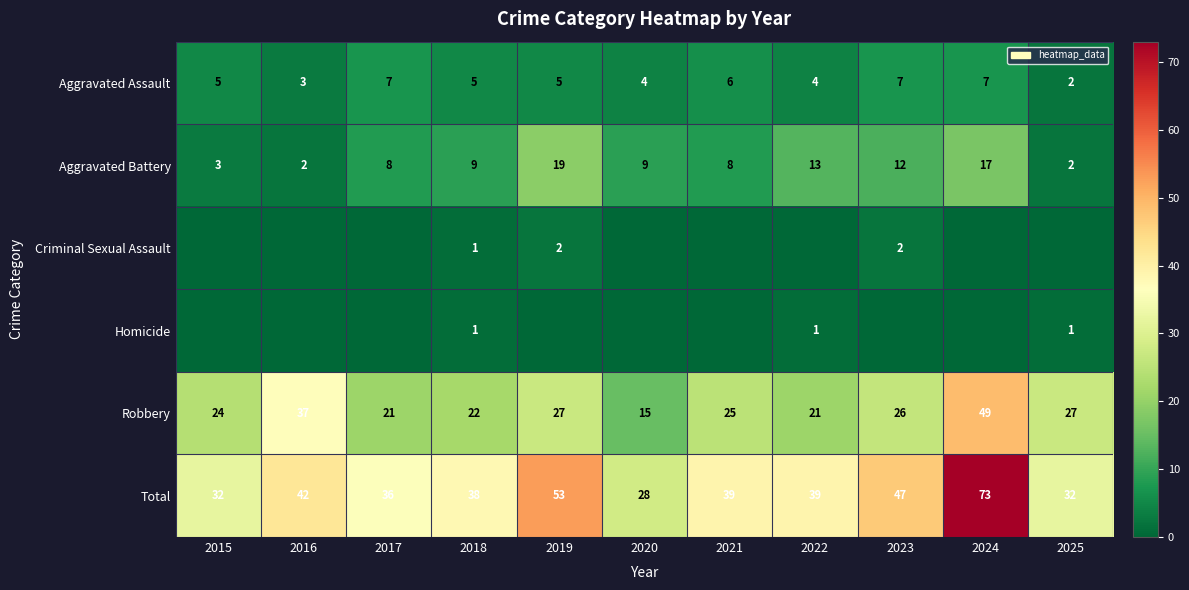

Is it true that Robbery equals 15 at 2021?

False